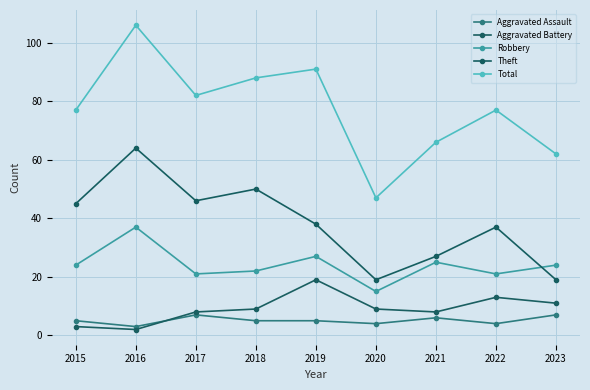

How many lines are shown in the chart?

5